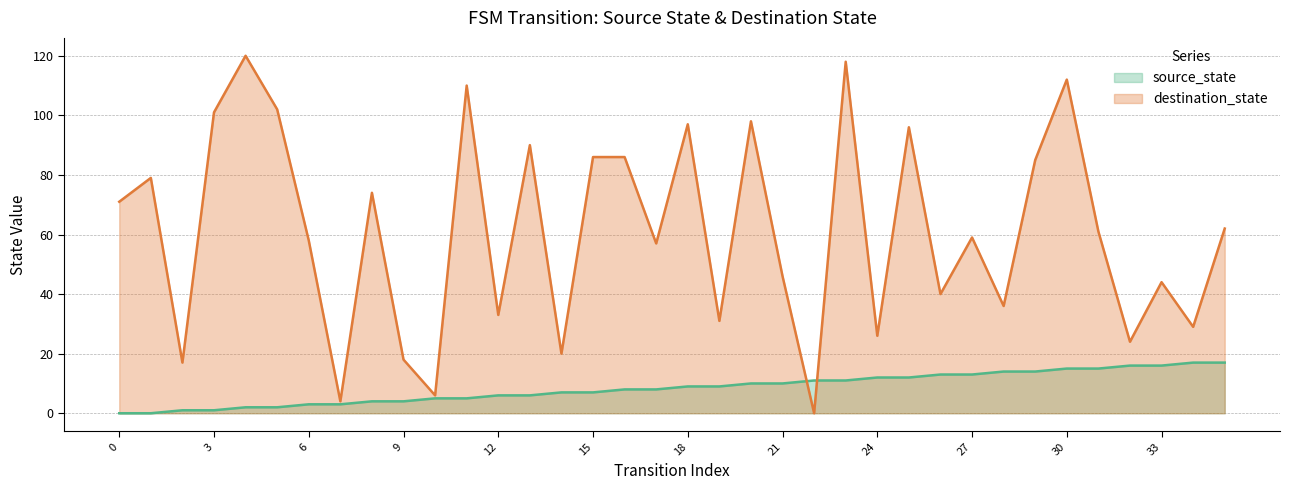

What is the sum of the destination_state values at 3 and 16?

187